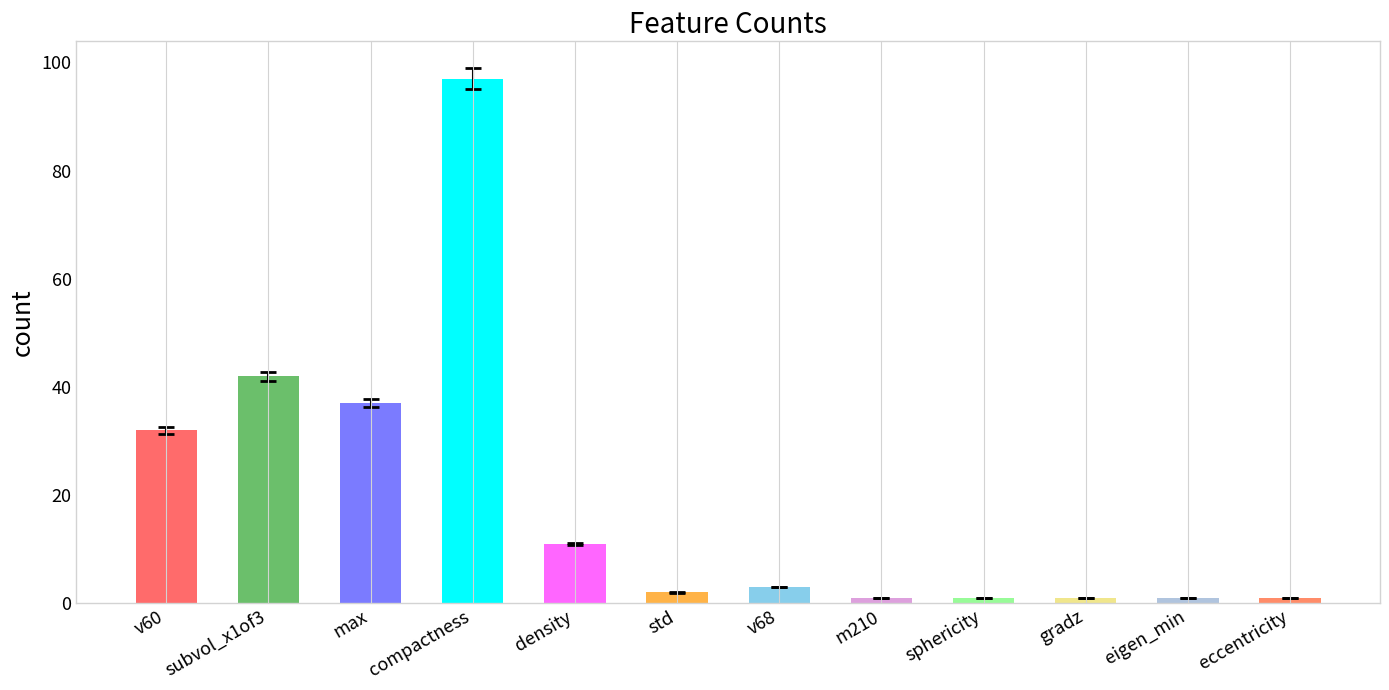

What is the label of the 10th bar from the left?

gradz